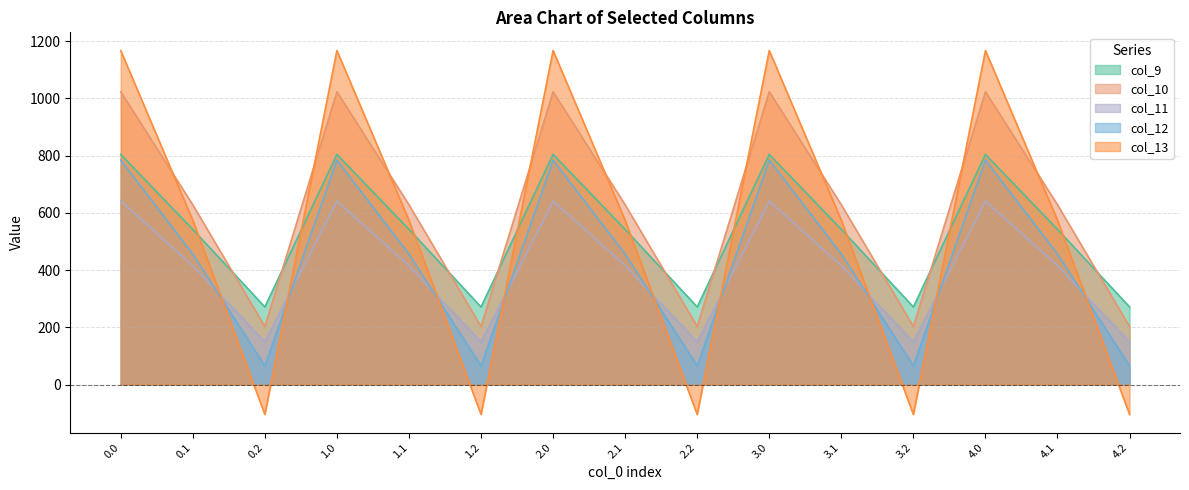

Which has a higher value, 2.0 or 3.1?

2.0